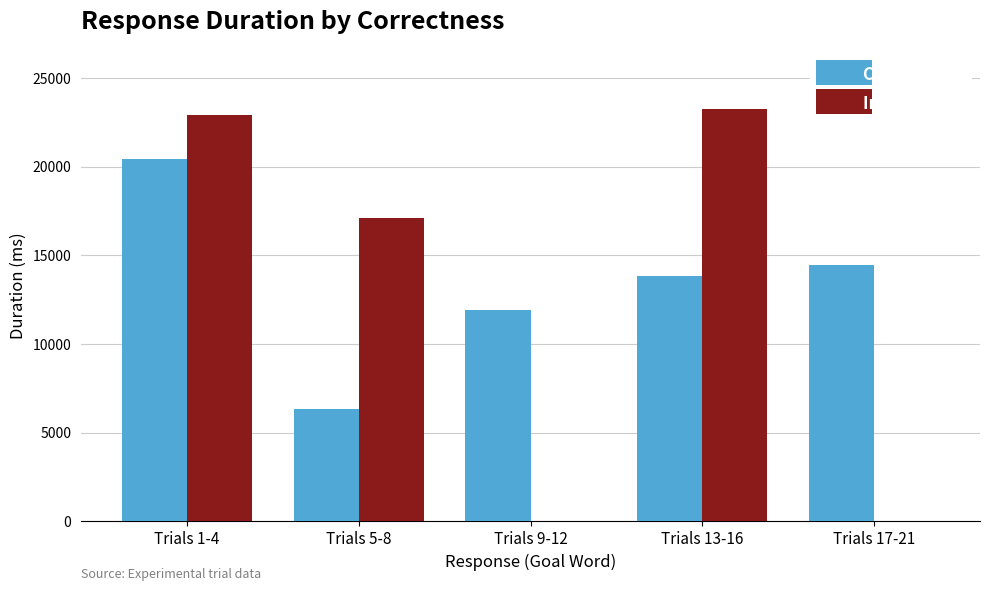

Is the value of Incorrect (0) at Trials 13-16 greater than the value of Correct (1) at Trials 17-21?

Yes